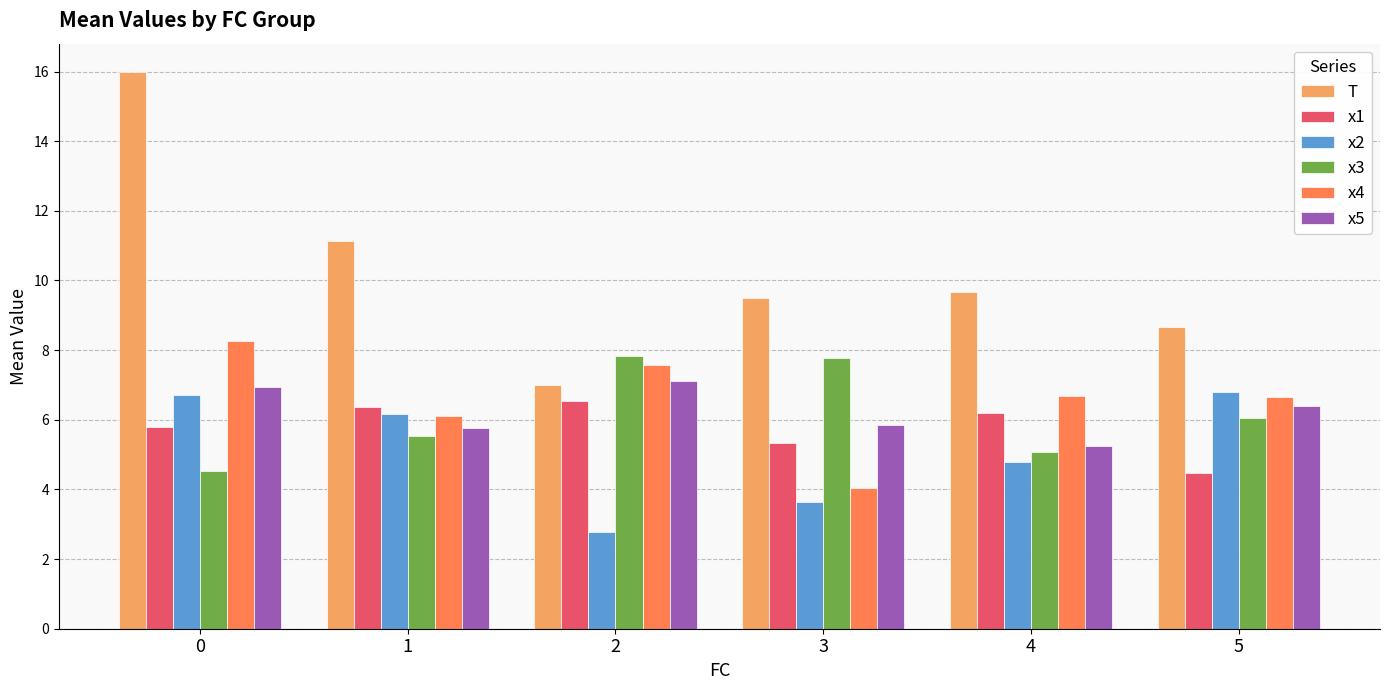

What is the minimum value for x2?

2.8